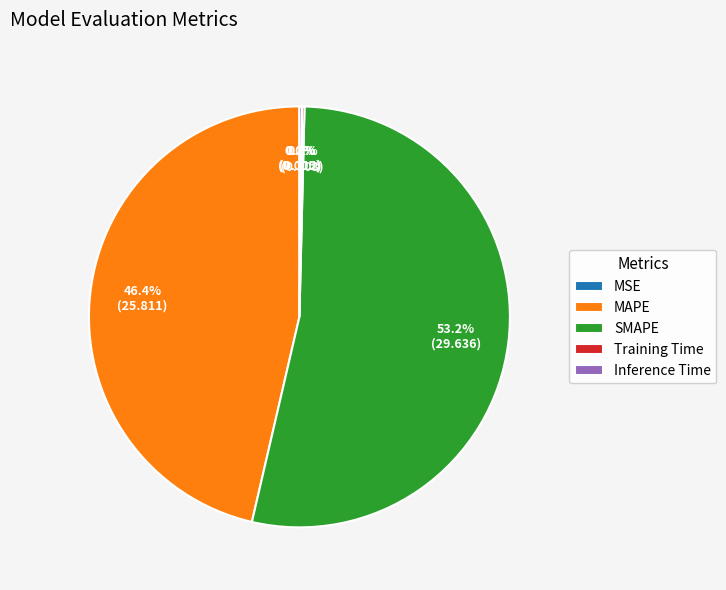

To the nearest percent, what percentage of the pie is SMAPE?

53%